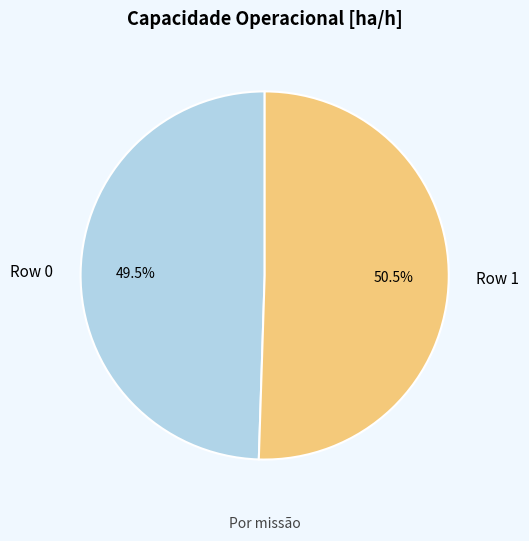

Which has a higher value, Row 1 or Row 0?

Row 1